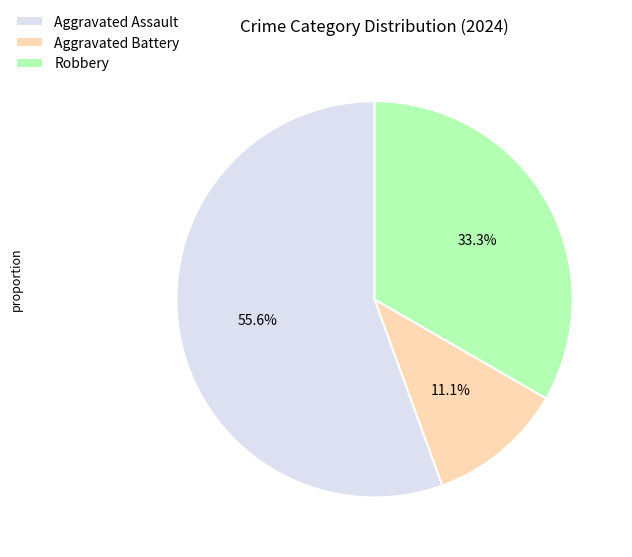

Which has a higher value, Robbery or Aggravated Assault?

Aggravated Assault